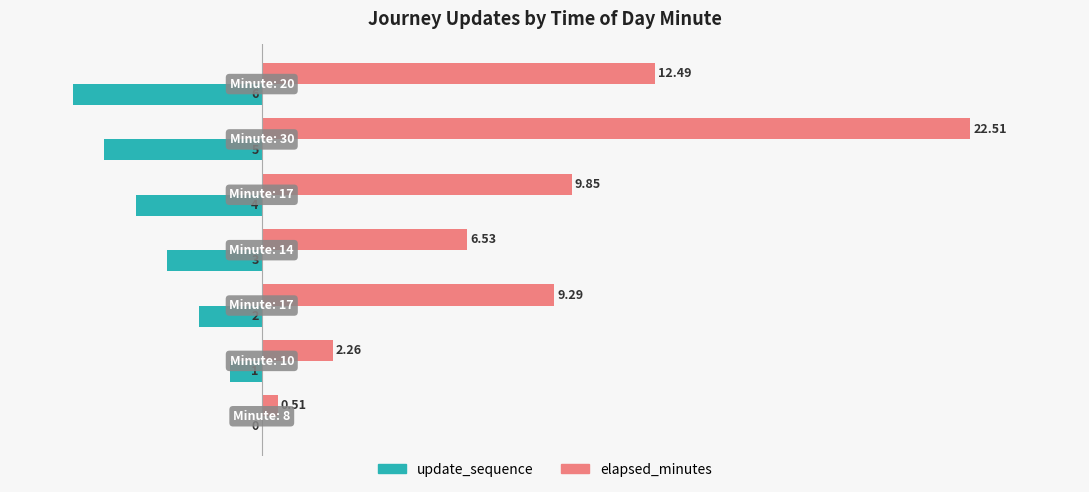

What is the sum of all update_sequence values?

-21.0